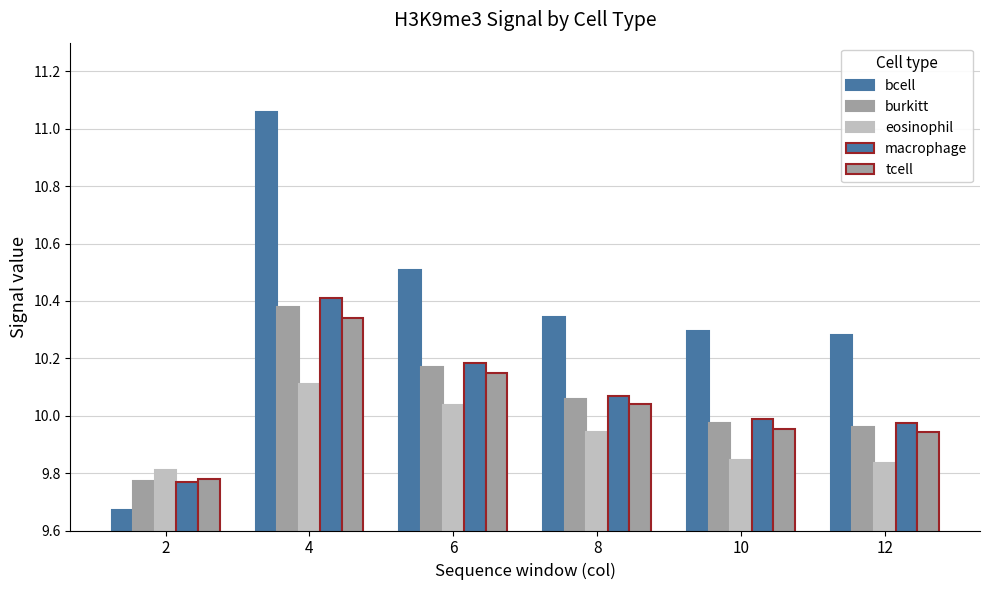

Count the number of categories in the chart.

6